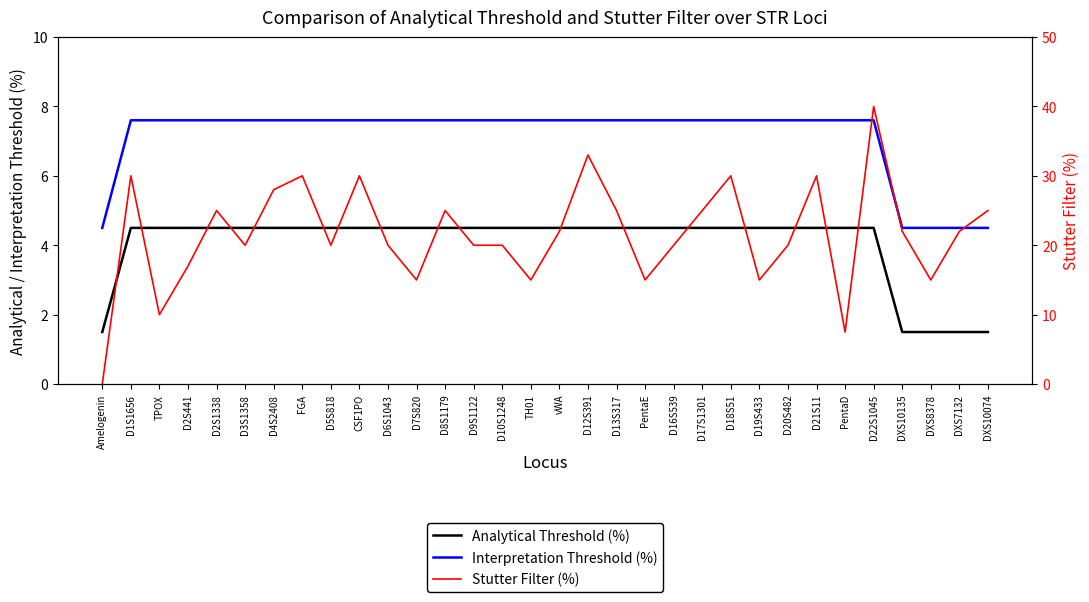

Which label corresponds to the smallest value in the chart?

Amelogenin